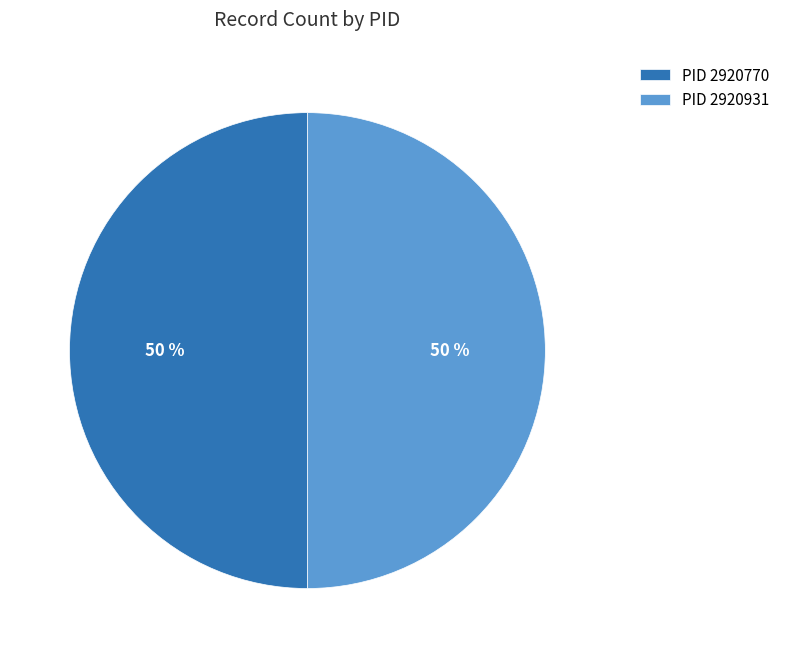

To the nearest percent, what is the difference between the largest and smallest slice percentages?

0%